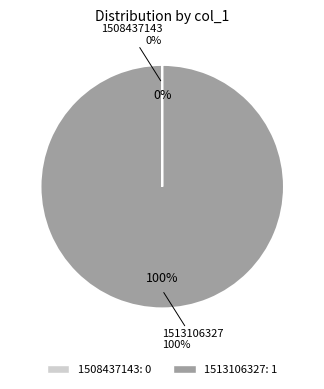

How many slices are in this pie chart?

2